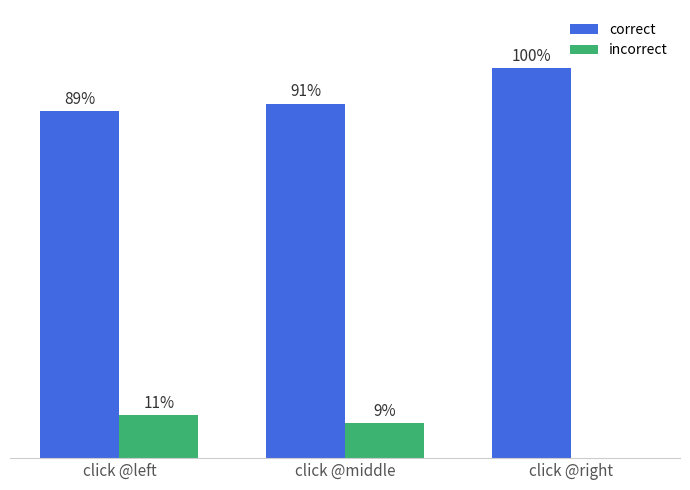

Is the value of incorrect at click @left greater than the value of correct at click @left?

No